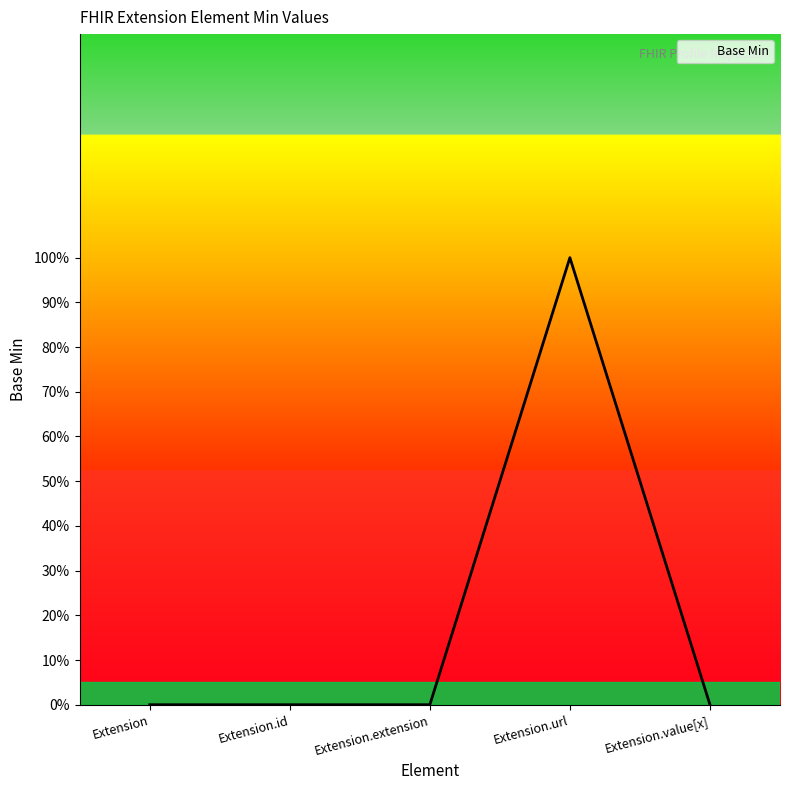

What is the sum of all values?

1